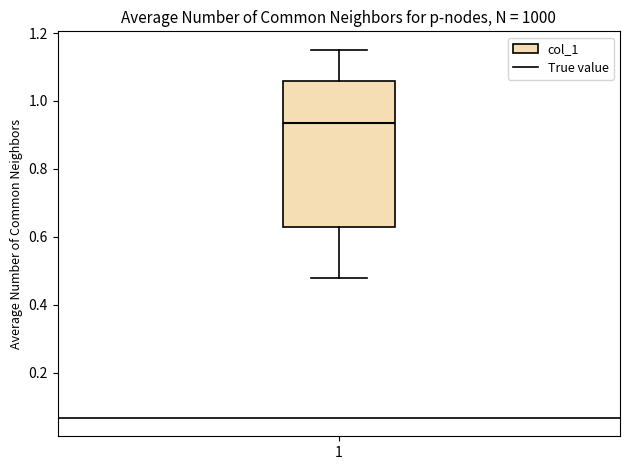

Where is the lower edge of the box at x = 1 on the y-axis? The values are not printed on the chart, so give them approximately, as read against the axis.

0.62